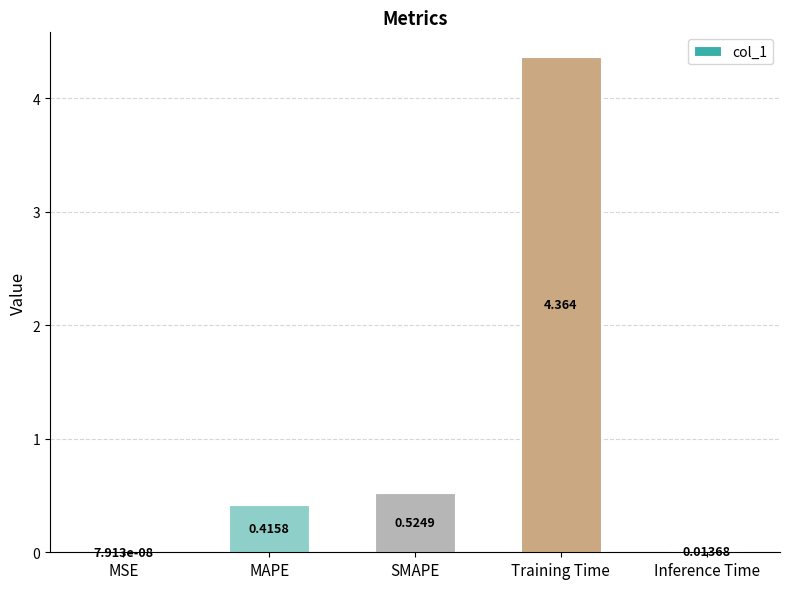

Does the chart contain stacked bars?

No